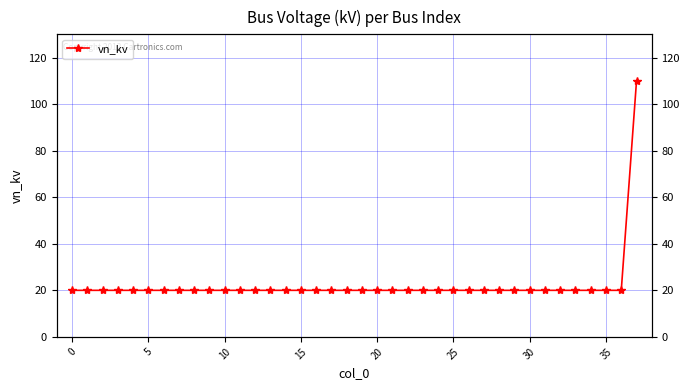

Which category has the highest value across all series?

37